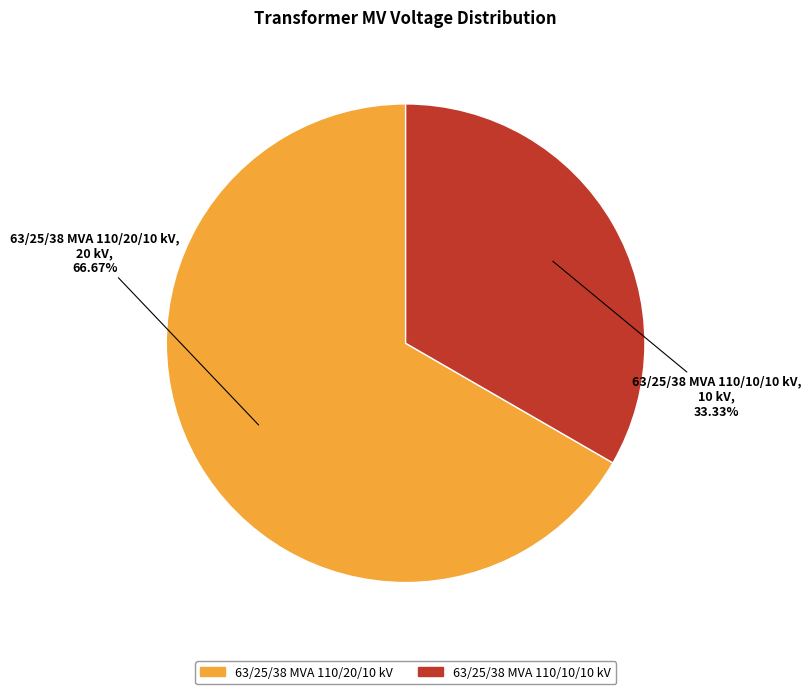

To the nearest percent, what is the difference between the 63/25/38 MVA 110/20/10 kV and 63/25/38 MVA 110/10/10 kV slice percentages?

33%